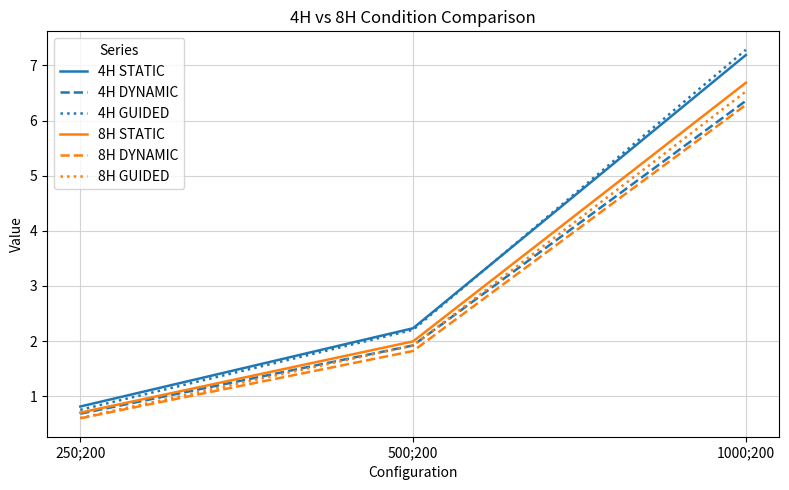

What is the spread (max minus min) of values at 500;200?

0.4